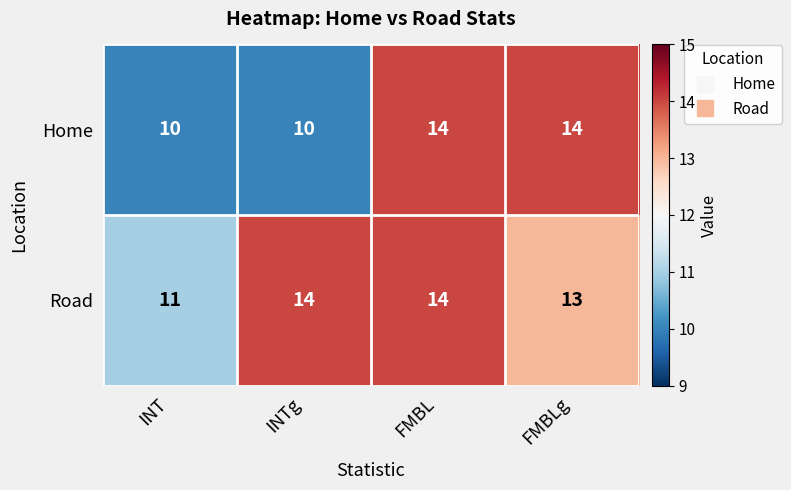

What is the average value of the Road series?

13